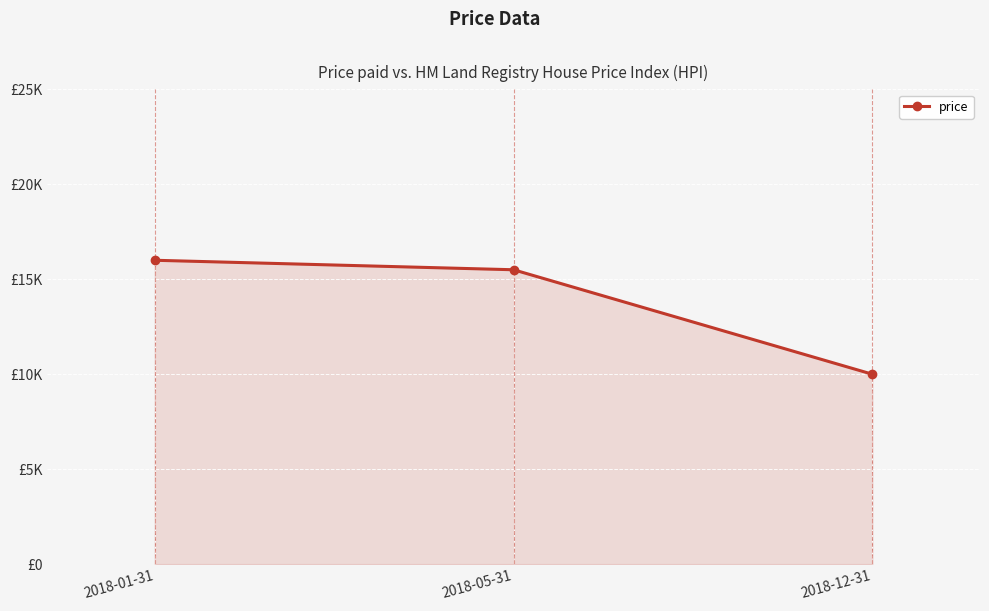

Is this an area chart (filled region under the line)?

Yes